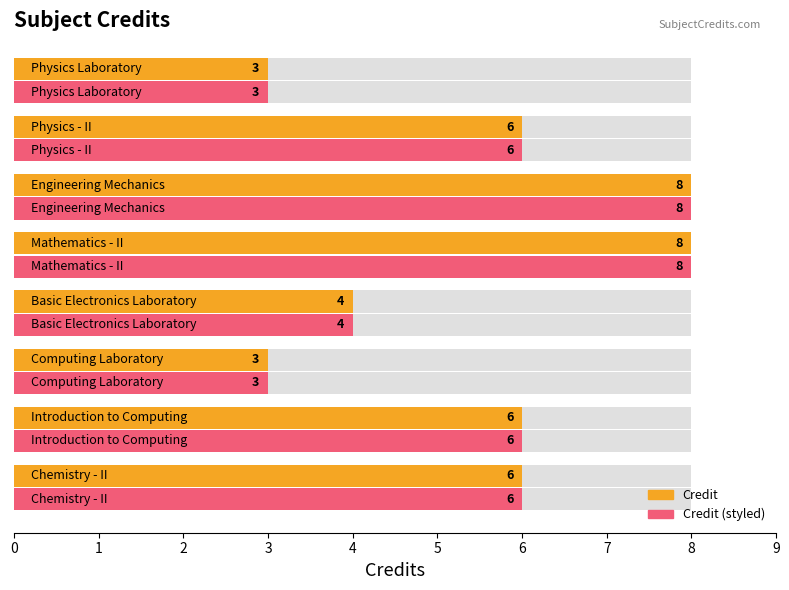

What is the value of the Credit bar at the 2nd from the left?

6